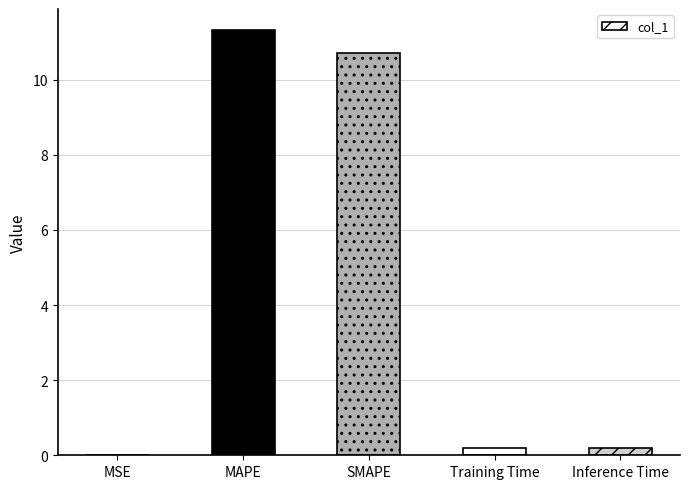

What is the sum of all values?

22.4